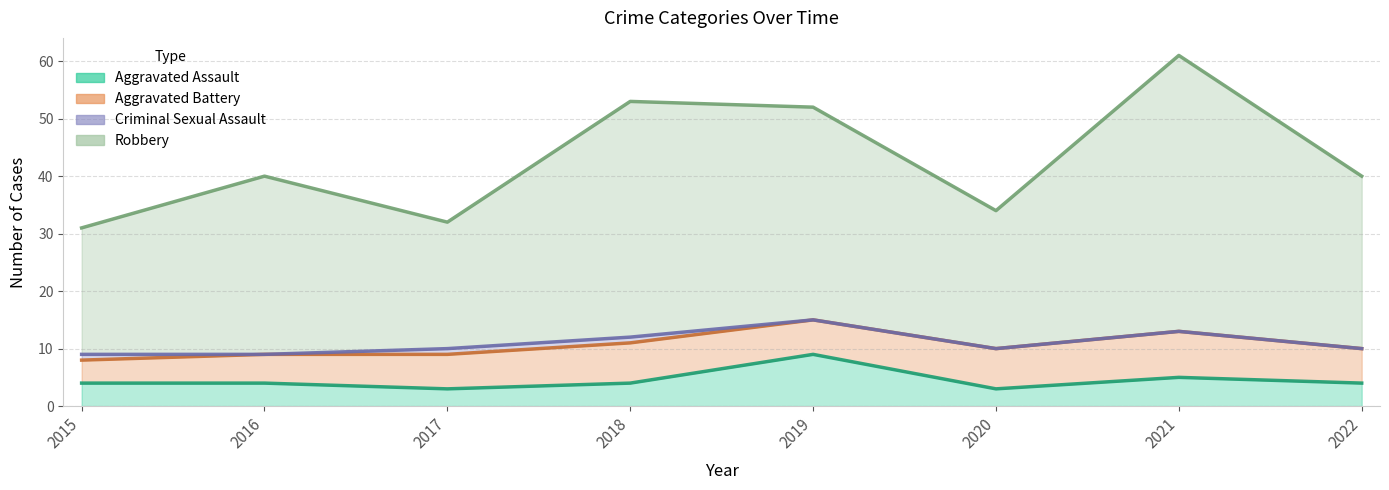

True or false: Aggravated Assault and Robbery cross at least once.

False